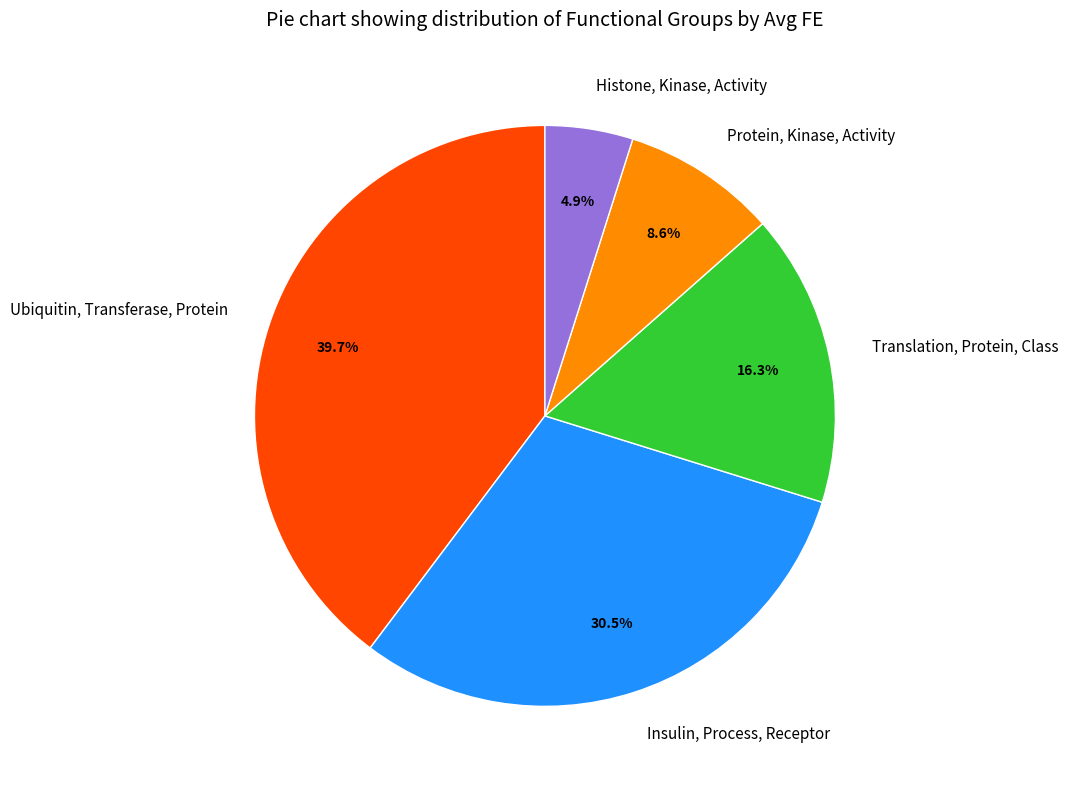

To the nearest percent, what is the difference between the largest and smallest slice percentages?

35%